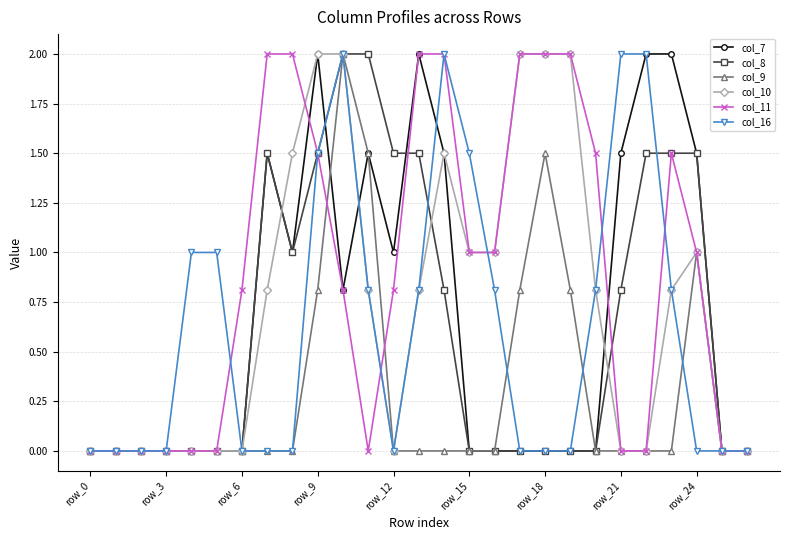

What is the value of the col_16 point at the 12th from the left?

0.8